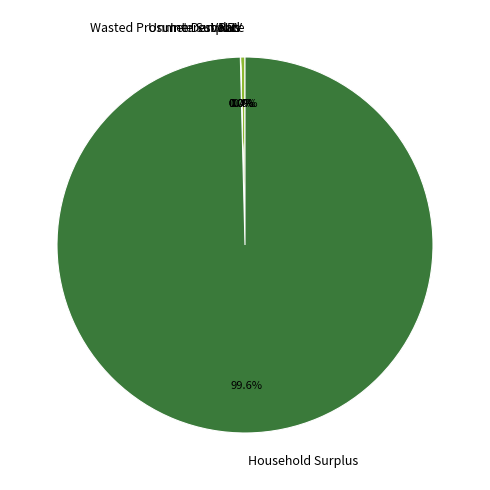

What portion of the pie excludes Unmet Demand?

100.0%